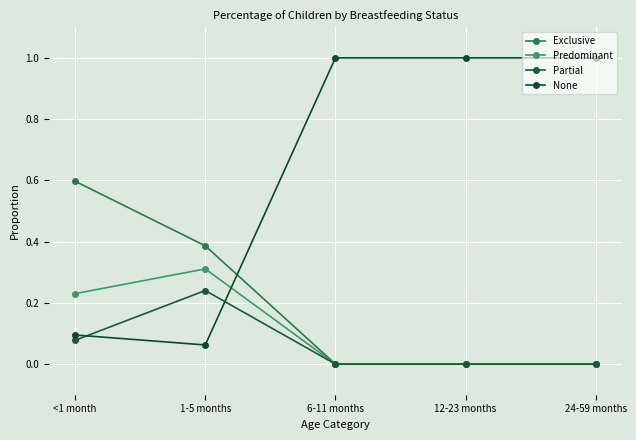

Which category has the highest value across all series?

6-11 months